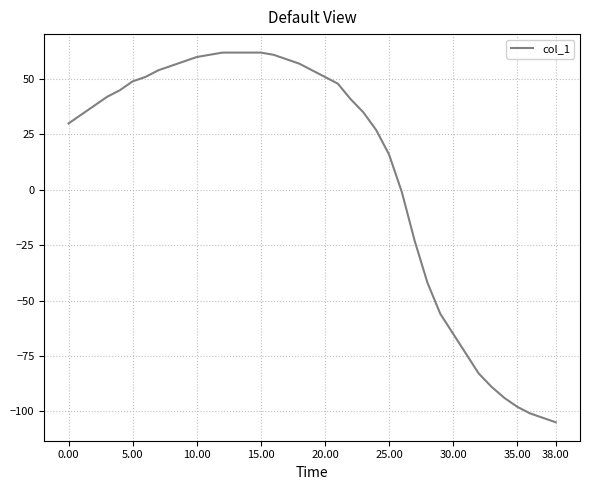

What is the maximum value shown in the chart?

62